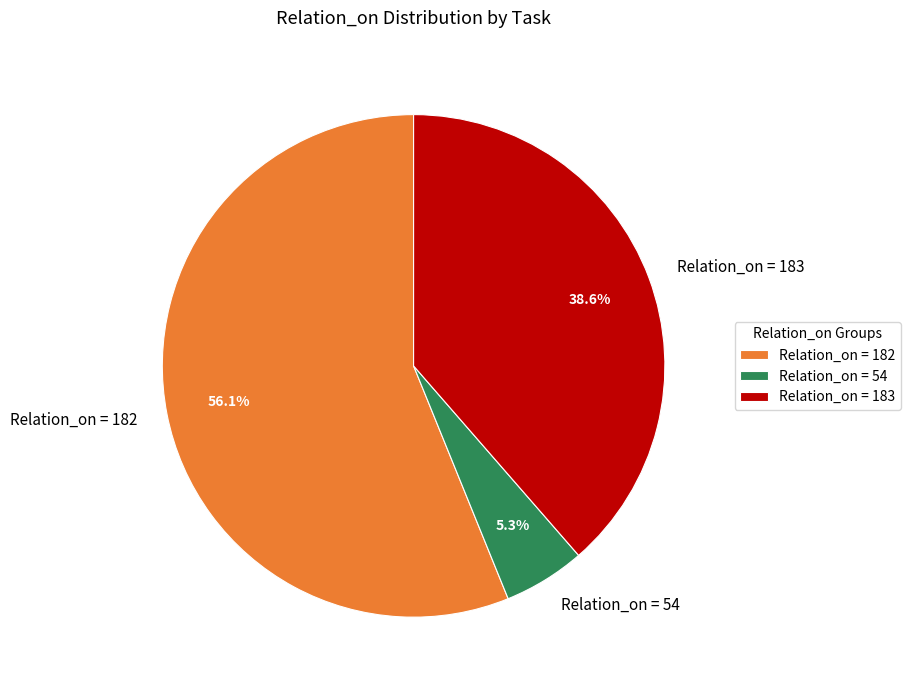

Does Relation_on = 54 represent more than half of the total?

No